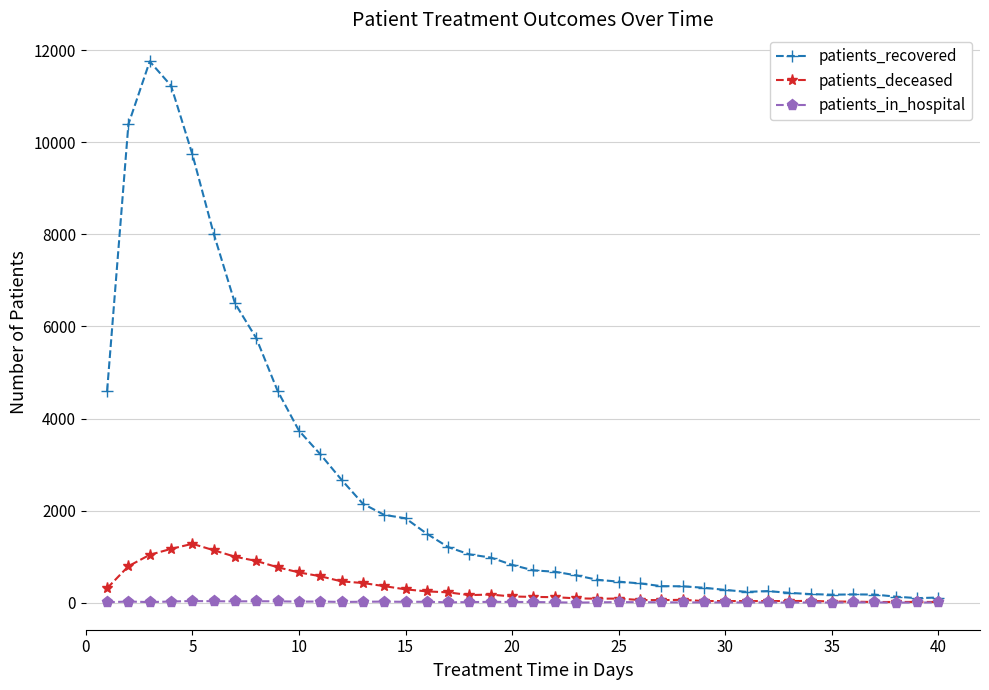

Which series has the widest spread of values?

patients_recovered